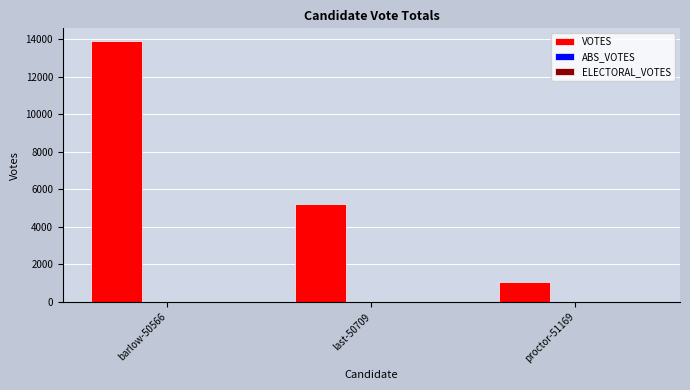

How many values are below 5214?

1